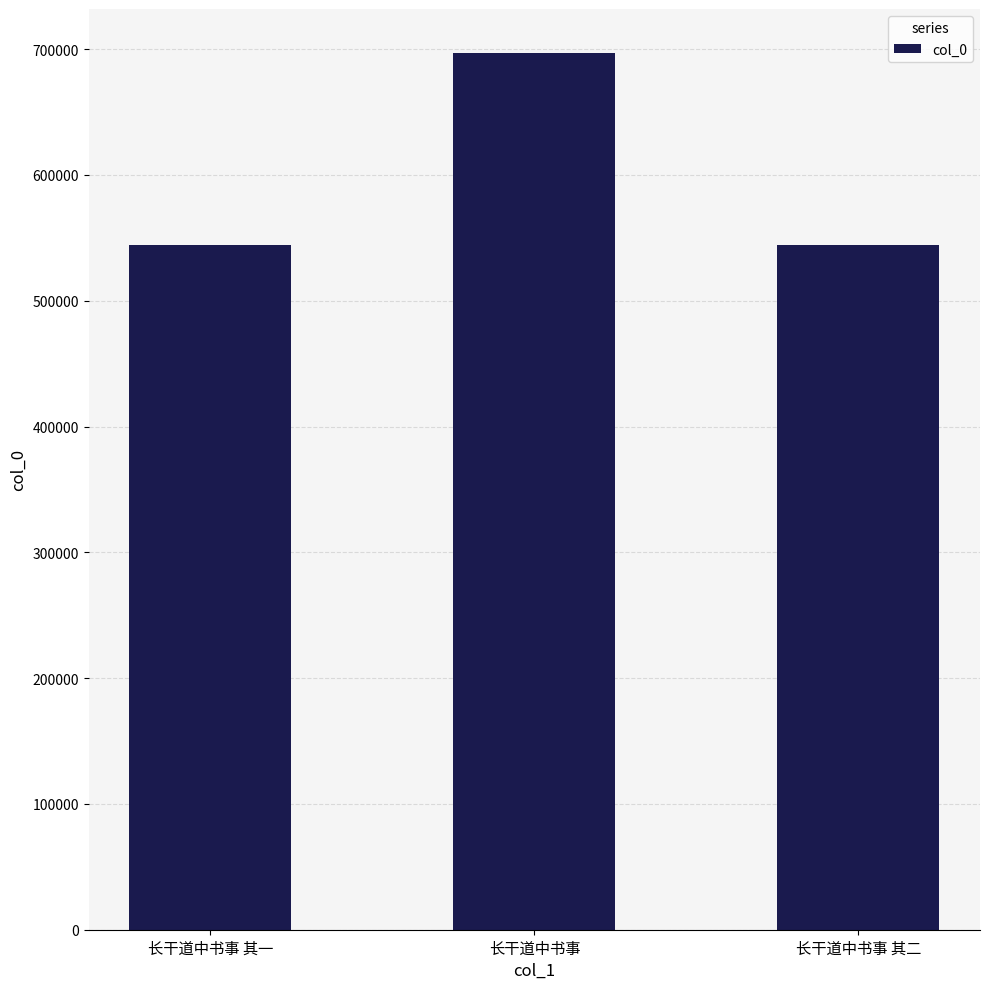

What is the minimum value shown in the chart?

543912